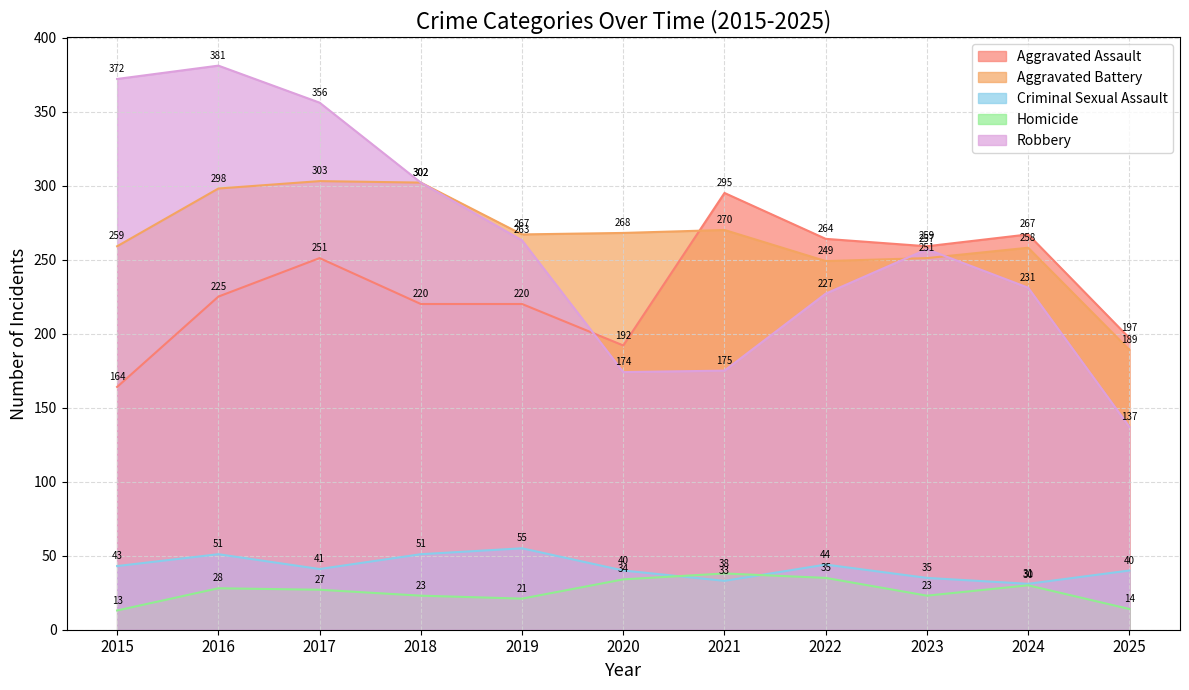

Reading left to right, list all the values displayed in this chart.

Aggravated Assault: 164	225	251	220	220	192	295	264	259	267	197
Aggravated Battery: 259	298	303	302	267	268	270	249	251	258	189
Criminal Sexual Assault: 43	51	41	51	55	40	33	44	35	31	40
Homicide: 13	28	27	23	21	34	38	35	23	30	14
Robbery: 372	381	356	302	263	174	175	227	257	231	137